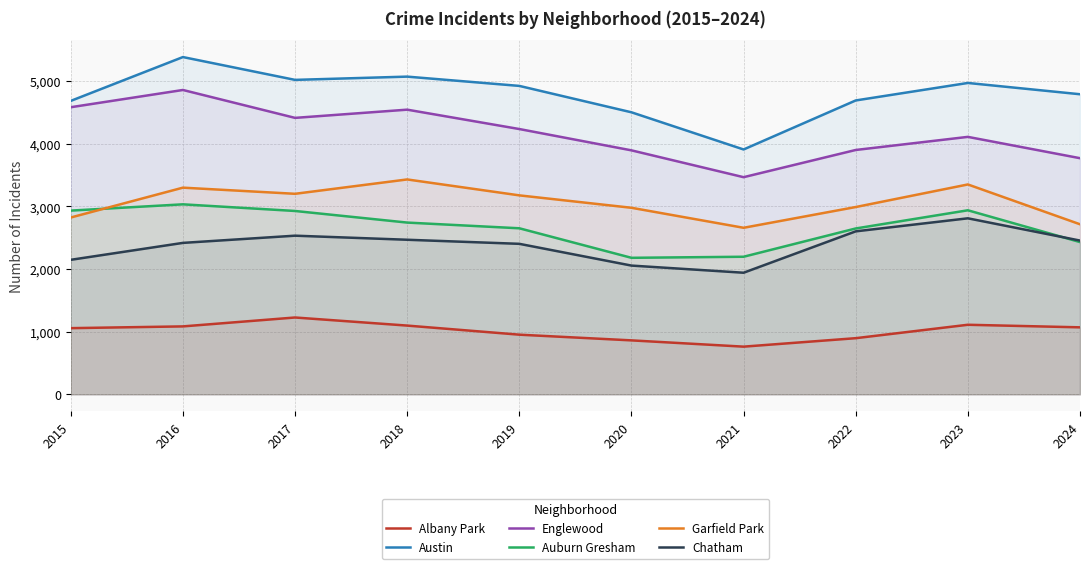

What is the average value of the Albany Park series?

1011